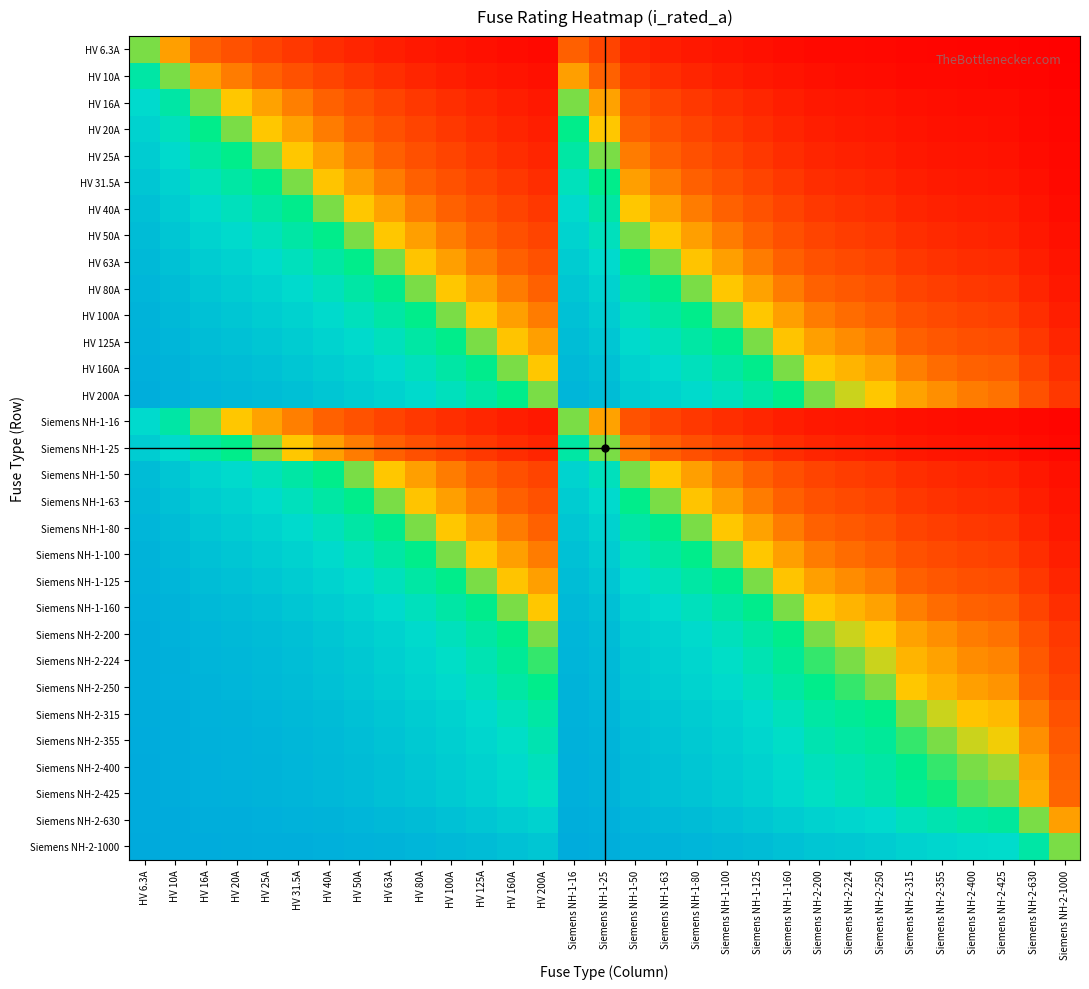

Reading left to right, transcribe all the data shown in this chart.

HV 6.3A: HV 6.3A=0.5	HV 10A=0.4	HV 16A=0.3	HV 20A=0.2	HV 25A=0.2	HV 31.5A=0.2	HV 40A=0.1	HV 50A=0.1	HV 63A=0.1	HV 80A=0.1	HV 100A=0.1	HV 125A=0.0	HV 160A=0.0	HV 200A=0.0	Siemens NH-1-16=0.3	Siemens NH-1-25=0.2	Siemens NH-1-50=0.1	Siemens NH-1-63=0.1	Siemens NH-1-80=0.1	Siemens NH-1-100=0.1	Siemens NH-1-125=0.0	Siemens NH-1-160=0.0	Siemens NH-2-200=0.0	Siemens NH-2-224=0.0	Siemens NH-2-250=0.0	Siemens NH-2-315=0.0	Siemens NH-2-355=0.0	Siemens NH-2-400=0.0	Siemens NH-2-425=0.0	Siemens NH-2-630=0.0	Siemens NH-2-1000=0.0
HV 10A: HV 6.3A=0.6	HV 10A=0.5	HV 16A=0.4	HV 20A=0.3	HV 25A=0.3	HV 31.5A=0.2	HV 40A=0.2	HV 50A=0.2	HV 63A=0.1	HV 80A=0.1	HV 100A=0.1	HV 125A=0.1	HV 160A=0.1	HV 200A=0.0	Siemens NH-1-16=0.4	Siemens NH-1-25=0.3	Siemens NH-1-50=0.2	Siemens NH-1-63=0.1	Siemens NH-1-80=0.1	Siemens NH-1-100=0.1	Siemens NH-1-125=0.1	Siemens NH-1-160=0.1	Siemens NH-2-200=0.0	Siemens NH-2-224=0.0	Siemens NH-2-250=0.0	Siemens NH-2-315=0.0	Siemens NH-2-355=0.0	Siemens NH-2-400=0.0	Siemens NH-2-425=0.0	Siemens NH-2-630=0.0	Siemens NH-2-1000=0.0
HV 16A: HV 6.3A=0.7	HV 10A=0.6	HV 16A=0.5	HV 20A=0.4	HV 25A=0.4	HV 31.5A=0.3	HV 40A=0.3	HV 50A=0.2	HV 63A=0.2	HV 80A=0.2	HV 100A=0.1	HV 125A=0.1	HV 160A=0.1	HV 200A=0.1	Siemens NH-1-16=0.5	Siemens NH-1-25=0.4	Siemens NH-1-50=0.2	Siemens NH-1-63=0.2	Siemens NH-1-80=0.2	Siemens NH-1-100=0.1	Siemens NH-1-125=0.1	Siemens NH-1-160=0.1	Siemens NH-2-200=0.1	Siemens NH-2-224=0.1	Siemens NH-2-250=0.1	Siemens NH-2-315=0.0	Siemens NH-2-355=0.0	Siemens NH-2-400=0.0	Siemens NH-2-425=0.0	Siemens NH-2-630=0.0	Siemens NH-2-1000=0.0
HV 20A: HV 6.3A=0.8	HV 10A=0.7	HV 16A=0.6	HV 20A=0.5	HV 25A=0.4	HV 31.5A=0.4	HV 40A=0.3	HV 50A=0.3	HV 63A=0.2	HV 80A=0.2	HV 100A=0.2	HV 125A=0.1	HV 160A=0.1	HV 200A=0.1	Siemens NH-1-16=0.6	Siemens NH-1-25=0.4	Siemens NH-1-50=0.3	Siemens NH-1-63=0.2	Siemens NH-1-80=0.2	Siemens NH-1-100=0.2	Siemens NH-1-125=0.1	Siemens NH-1-160=0.1	Siemens NH-2-200=0.1	Siemens NH-2-224=0.1	Siemens NH-2-250=0.1	Siemens NH-2-315=0.1	Siemens NH-2-355=0.1	Siemens NH-2-400=0.0	Siemens NH-2-425=0.0	Siemens NH-2-630=0.0	Siemens NH-2-1000=0.0
HV 25A: HV 6.3A=0.8	HV 10A=0.7	HV 16A=0.6	HV 20A=0.6	HV 25A=0.5	HV 31.5A=0.4	HV 40A=0.4	HV 50A=0.3	HV 63A=0.3	HV 80A=0.2	HV 100A=0.2	HV 125A=0.2	HV 160A=0.1	HV 200A=0.1	Siemens NH-1-16=0.6	Siemens NH-1-25=0.5	Siemens NH-1-50=0.3	Siemens NH-1-63=0.3	Siemens NH-1-80=0.2	Siemens NH-1-100=0.2	Siemens NH-1-125=0.2	Siemens NH-1-160=0.1	Siemens NH-2-200=0.1	Siemens NH-2-224=0.1	Siemens NH-2-250=0.1	Siemens NH-2-315=0.1	Siemens NH-2-355=0.1	Siemens NH-2-400=0.1	Siemens NH-2-425=0.1	Siemens NH-2-630=0.0	Siemens NH-2-1000=0.0
HV 31.5A: HV 6.3A=0.8	HV 10A=0.8	HV 16A=0.7	HV 20A=0.6	HV 25A=0.6	HV 31.5A=0.5	HV 40A=0.4	HV 50A=0.4	HV 63A=0.3	HV 80A=0.3	HV 100A=0.2	HV 125A=0.2	HV 160A=0.2	HV 200A=0.1	Siemens NH-1-16=0.7	Siemens NH-1-25=0.6	Siemens NH-1-50=0.4	Siemens NH-1-63=0.3	Siemens NH-1-80=0.3	Siemens NH-1-100=0.2	Siemens NH-1-125=0.2	Siemens NH-1-160=0.2	Siemens NH-2-200=0.1	Siemens NH-2-224=0.1	Siemens NH-2-250=0.1	Siemens NH-2-315=0.1	Siemens NH-2-355=0.1	Siemens NH-2-400=0.1	Siemens NH-2-425=0.1	Siemens NH-2-630=0.0	Siemens NH-2-1000=0.0
HV 40A: HV 6.3A=0.9	HV 10A=0.8	HV 16A=0.7	HV 20A=0.7	HV 25A=0.6	HV 31.5A=0.6	HV 40A=0.5	HV 50A=0.4	HV 63A=0.4	HV 80A=0.3	HV 100A=0.3	HV 125A=0.2	HV 160A=0.2	HV 200A=0.2	Siemens NH-1-16=0.7	Siemens NH-1-25=0.6	Siemens NH-1-50=0.4	Siemens NH-1-63=0.4	Siemens NH-1-80=0.3	Siemens NH-1-100=0.3	Siemens NH-1-125=0.2	Siemens NH-1-160=0.2	Siemens NH-2-200=0.2	Siemens NH-2-224=0.2	Siemens NH-2-250=0.1	Siemens NH-2-315=0.1	Siemens NH-2-355=0.1	Siemens NH-2-400=0.1	Siemens NH-2-425=0.1	Siemens NH-2-630=0.1	Siemens NH-2-1000=0.0
HV 50A: HV 6.3A=0.9	HV 10A=0.8	HV 16A=0.8	HV 20A=0.7	HV 25A=0.7	HV 31.5A=0.6	HV 40A=0.6	HV 50A=0.5	HV 63A=0.4	HV 80A=0.4	HV 100A=0.3	HV 125A=0.3	HV 160A=0.2	HV 200A=0.2	Siemens NH-1-16=0.8	Siemens NH-1-25=0.7	Siemens NH-1-50=0.5	Siemens NH-1-63=0.4	Siemens NH-1-80=0.4	Siemens NH-1-100=0.3	Siemens NH-1-125=0.3	Siemens NH-1-160=0.2	Siemens NH-2-200=0.2	Siemens NH-2-224=0.2	Siemens NH-2-250=0.2	Siemens NH-2-315=0.1	Siemens NH-2-355=0.1	Siemens NH-2-400=0.1	Siemens NH-2-425=0.1	Siemens NH-2-630=0.1	Siemens NH-2-1000=0.0
HV 63A: HV 6.3A=0.9	HV 10A=0.9	HV 16A=0.8	HV 20A=0.8	HV 25A=0.7	HV 31.5A=0.7	HV 40A=0.6	HV 50A=0.6	HV 63A=0.5	HV 80A=0.4	HV 100A=0.4	HV 125A=0.3	HV 160A=0.3	HV 200A=0.2	Siemens NH-1-16=0.8	Siemens NH-1-25=0.7	Siemens NH-1-50=0.6	Siemens NH-1-63=0.5	Siemens NH-1-80=0.4	Siemens NH-1-100=0.4	Siemens NH-1-125=0.3	Siemens NH-1-160=0.3	Siemens NH-2-200=0.2	Siemens NH-2-224=0.2	Siemens NH-2-250=0.2	Siemens NH-2-315=0.2	Siemens NH-2-355=0.2	Siemens NH-2-400=0.1	Siemens NH-2-425=0.1	Siemens NH-2-630=0.1	Siemens NH-2-1000=0.1
HV 80A: HV 6.3A=0.9	HV 10A=0.9	HV 16A=0.8	HV 20A=0.8	HV 25A=0.8	HV 31.5A=0.7	HV 40A=0.7	HV 50A=0.6	HV 63A=0.6	HV 80A=0.5	HV 100A=0.4	HV 125A=0.4	HV 160A=0.3	HV 200A=0.3	Siemens NH-1-16=0.8	Siemens NH-1-25=0.8	Siemens NH-1-50=0.6	Siemens NH-1-63=0.6	Siemens NH-1-80=0.5	Siemens NH-1-100=0.4	Siemens NH-1-125=0.4	Siemens NH-1-160=0.3	Siemens NH-2-200=0.3	Siemens NH-2-224=0.3	Siemens NH-2-250=0.2	Siemens NH-2-315=0.2	Siemens NH-2-355=0.2	Siemens NH-2-400=0.2	Siemens NH-2-425=0.2	Siemens NH-2-630=0.1	Siemens NH-2-1000=0.1
HV 100A: HV 6.3A=0.9	HV 10A=0.9	HV 16A=0.9	HV 20A=0.8	HV 25A=0.8	HV 31.5A=0.8	HV 40A=0.7	HV 50A=0.7	HV 63A=0.6	HV 80A=0.6	HV 100A=0.5	HV 125A=0.4	HV 160A=0.4	HV 200A=0.3	Siemens NH-1-16=0.9	Siemens NH-1-25=0.8	Siemens NH-1-50=0.7	Siemens NH-1-63=0.6	Siemens NH-1-80=0.6	Siemens NH-1-100=0.5	Siemens NH-1-125=0.4	Siemens NH-1-160=0.4	Siemens NH-2-200=0.3	Siemens NH-2-224=0.3	Siemens NH-2-250=0.3	Siemens NH-2-315=0.2	Siemens NH-2-355=0.2	Siemens NH-2-400=0.2	Siemens NH-2-425=0.2	Siemens NH-2-630=0.1	Siemens NH-2-1000=0.1
HV 125A: HV 6.3A=1.0	HV 10A=0.9	HV 16A=0.9	HV 20A=0.9	HV 25A=0.8	HV 31.5A=0.8	HV 40A=0.8	HV 50A=0.7	HV 63A=0.7	HV 80A=0.6	HV 100A=0.6	HV 125A=0.5	HV 160A=0.4	HV 200A=0.4	Siemens NH-1-16=0.9	Siemens NH-1-25=0.8	Siemens NH-1-50=0.7	Siemens NH-1-63=0.7	Siemens NH-1-80=0.6	Siemens NH-1-100=0.6	Siemens NH-1-125=0.5	Siemens NH-1-160=0.4	Siemens NH-2-200=0.4	Siemens NH-2-224=0.4	Siemens NH-2-250=0.3	Siemens NH-2-315=0.3	Siemens NH-2-355=0.3	Siemens NH-2-400=0.2	Siemens NH-2-425=0.2	Siemens NH-2-630=0.2	Siemens NH-2-1000=0.1
HV 160A: HV 6.3A=1.0	HV 10A=0.9	HV 16A=0.9	HV 20A=0.9	HV 25A=0.9	HV 31.5A=0.8	HV 40A=0.8	HV 50A=0.8	HV 63A=0.7	HV 80A=0.7	HV 100A=0.6	HV 125A=0.6	HV 160A=0.5	HV 200A=0.4	Siemens NH-1-16=0.9	Siemens NH-1-25=0.9	Siemens NH-1-50=0.8	Siemens NH-1-63=0.7	Siemens NH-1-80=0.7	Siemens NH-1-100=0.6	Siemens NH-1-125=0.6	Siemens NH-1-160=0.5	Siemens NH-2-200=0.4	Siemens NH-2-224=0.4	Siemens NH-2-250=0.4	Siemens NH-2-315=0.3	Siemens NH-2-355=0.3	Siemens NH-2-400=0.3	Siemens NH-2-425=0.3	Siemens NH-2-630=0.2	Siemens NH-2-1000=0.1
HV 200A: HV 6.3A=1.0	HV 10A=1.0	HV 16A=0.9	HV 20A=0.9	HV 25A=0.9	HV 31.5A=0.9	HV 40A=0.8	HV 50A=0.8	HV 63A=0.8	HV 80A=0.7	HV 100A=0.7	HV 125A=0.6	HV 160A=0.6	HV 200A=0.5	Siemens NH-1-16=0.9	Siemens NH-1-25=0.9	Siemens NH-1-50=0.8	Siemens NH-1-63=0.8	Siemens NH-1-80=0.7	Siemens NH-1-100=0.7	Siemens NH-1-125=0.6	Siemens NH-1-160=0.6	Siemens NH-2-200=0.5	Siemens NH-2-224=0.5	Siemens NH-2-250=0.4	Siemens NH-2-315=0.4	Siemens NH-2-355=0.4	Siemens NH-2-400=0.3	Siemens NH-2-425=0.3	Siemens NH-2-630=0.2	Siemens NH-2-1000=0.2
Siemens NH-1-16: HV 6.3A=0.7	HV 10A=0.6	HV 16A=0.5	HV 20A=0.4	HV 25A=0.4	HV 31.5A=0.3	HV 40A=0.3	HV 50A=0.2	HV 63A=0.2	HV 80A=0.2	HV 100A=0.1	HV 125A=0.1	HV 160A=0.1	HV 200A=0.1	Siemens NH-1-16=0.5	Siemens NH-1-25=0.4	Siemens NH-1-50=0.2	Siemens NH-1-63=0.2	Siemens NH-1-80=0.2	Siemens NH-1-100=0.1	Siemens NH-1-125=0.1	Siemens NH-1-160=0.1	Siemens NH-2-200=0.1	Siemens NH-2-224=0.1	Siemens NH-2-250=0.1	Siemens NH-2-315=0.0	Siemens NH-2-355=0.0	Siemens NH-2-400=0.0	Siemens NH-2-425=0.0	Siemens NH-2-630=0.0	Siemens NH-2-1000=0.0
Siemens NH-1-25: HV 6.3A=0.8	HV 10A=0.7	HV 16A=0.6	HV 20A=0.6	HV 25A=0.5	HV 31.5A=0.4	HV 40A=0.4	HV 50A=0.3	HV 63A=0.3	HV 80A=0.2	HV 100A=0.2	HV 125A=0.2	HV 160A=0.1	HV 200A=0.1	Siemens NH-1-16=0.6	Siemens NH-1-25=0.5	Siemens NH-1-50=0.3	Siemens NH-1-63=0.3	Siemens NH-1-80=0.2	Siemens NH-1-100=0.2	Siemens NH-1-125=0.2	Siemens NH-1-160=0.1	Siemens NH-2-200=0.1	Siemens NH-2-224=0.1	Siemens NH-2-250=0.1	Siemens NH-2-315=0.1	Siemens NH-2-355=0.1	Siemens NH-2-400=0.1	Siemens NH-2-425=0.1	Siemens NH-2-630=0.0	Siemens NH-2-1000=0.0
Siemens NH-1-50: HV 6.3A=0.9	HV 10A=0.8	HV 16A=0.8	HV 20A=0.7	HV 25A=0.7	HV 31.5A=0.6	HV 40A=0.6	HV 50A=0.5	HV 63A=0.4	HV 80A=0.4	HV 100A=0.3	HV 125A=0.3	HV 160A=0.2	HV 200A=0.2	Siemens NH-1-16=0.8	Siemens NH-1-25=0.7	Siemens NH-1-50=0.5	Siemens NH-1-63=0.4	Siemens NH-1-80=0.4	Siemens NH-1-100=0.3	Siemens NH-1-125=0.3	Siemens NH-1-160=0.2	Siemens NH-2-200=0.2	Siemens NH-2-224=0.2	Siemens NH-2-250=0.2	Siemens NH-2-315=0.1	Siemens NH-2-355=0.1	Siemens NH-2-400=0.1	Siemens NH-2-425=0.1	Siemens NH-2-630=0.1	Siemens NH-2-1000=0.0
Siemens NH-1-63: HV 6.3A=0.9	HV 10A=0.9	HV 16A=0.8	HV 20A=0.8	HV 25A=0.7	HV 31.5A=0.7	HV 40A=0.6	HV 50A=0.6	HV 63A=0.5	HV 80A=0.4	HV 100A=0.4	HV 125A=0.3	HV 160A=0.3	HV 200A=0.2	Siemens NH-1-16=0.8	Siemens NH-1-25=0.7	Siemens NH-1-50=0.6	Siemens NH-1-63=0.5	Siemens NH-1-80=0.4	Siemens NH-1-100=0.4	Siemens NH-1-125=0.3	Siemens NH-1-160=0.3	Siemens NH-2-200=0.2	Siemens NH-2-224=0.2	Siemens NH-2-250=0.2	Siemens NH-2-315=0.2	Siemens NH-2-355=0.2	Siemens NH-2-400=0.1	Siemens NH-2-425=0.1	Siemens NH-2-630=0.1	Siemens NH-2-1000=0.1
Siemens NH-1-80: HV 6.3A=0.9	HV 10A=0.9	HV 16A=0.8	HV 20A=0.8	HV 25A=0.8	HV 31.5A=0.7	HV 40A=0.7	HV 50A=0.6	HV 63A=0.6	HV 80A=0.5	HV 100A=0.4	HV 125A=0.4	HV 160A=0.3	HV 200A=0.3	Siemens NH-1-16=0.8	Siemens NH-1-25=0.8	Siemens NH-1-50=0.6	Siemens NH-1-63=0.6	Siemens NH-1-80=0.5	Siemens NH-1-100=0.4	Siemens NH-1-125=0.4	Siemens NH-1-160=0.3	Siemens NH-2-200=0.3	Siemens NH-2-224=0.3	Siemens NH-2-250=0.2	Siemens NH-2-315=0.2	Siemens NH-2-355=0.2	Siemens NH-2-400=0.2	Siemens NH-2-425=0.2	Siemens NH-2-630=0.1	Siemens NH-2-1000=0.1
Siemens NH-1-100: HV 6.3A=0.9	HV 10A=0.9	HV 16A=0.9	HV 20A=0.8	HV 25A=0.8	HV 31.5A=0.8	HV 40A=0.7	HV 50A=0.7	HV 63A=0.6	HV 80A=0.6	HV 100A=0.5	HV 125A=0.4	HV 160A=0.4	HV 200A=0.3	Siemens NH-1-16=0.9	Siemens NH-1-25=0.8	Siemens NH-1-50=0.7	Siemens NH-1-63=0.6	Siemens NH-1-80=0.6	Siemens NH-1-100=0.5	Siemens NH-1-125=0.4	Siemens NH-1-160=0.4	Siemens NH-2-200=0.3	Siemens NH-2-224=0.3	Siemens NH-2-250=0.3	Siemens NH-2-315=0.2	Siemens NH-2-355=0.2	Siemens NH-2-400=0.2	Siemens NH-2-425=0.2	Siemens NH-2-630=0.1	Siemens NH-2-1000=0.1
Siemens NH-1-125: HV 6.3A=1.0	HV 10A=0.9	HV 16A=0.9	HV 20A=0.9	HV 25A=0.8	HV 31.5A=0.8	HV 40A=0.8	HV 50A=0.7	HV 63A=0.7	HV 80A=0.6	HV 100A=0.6	HV 125A=0.5	HV 160A=0.4	HV 200A=0.4	Siemens NH-1-16=0.9	Siemens NH-1-25=0.8	Siemens NH-1-50=0.7	Siemens NH-1-63=0.7	Siemens NH-1-80=0.6	Siemens NH-1-100=0.6	Siemens NH-1-125=0.5	Siemens NH-1-160=0.4	Siemens NH-2-200=0.4	Siemens NH-2-224=0.4	Siemens NH-2-250=0.3	Siemens NH-2-315=0.3	Siemens NH-2-355=0.3	Siemens NH-2-400=0.2	Siemens NH-2-425=0.2	Siemens NH-2-630=0.2	Siemens NH-2-1000=0.1
Siemens NH-1-160: HV 6.3A=1.0	HV 10A=0.9	HV 16A=0.9	HV 20A=0.9	HV 25A=0.9	HV 31.5A=0.8	HV 40A=0.8	HV 50A=0.8	HV 63A=0.7	HV 80A=0.7	HV 100A=0.6	HV 125A=0.6	HV 160A=0.5	HV 200A=0.4	Siemens NH-1-16=0.9	Siemens NH-1-25=0.9	Siemens NH-1-50=0.8	Siemens NH-1-63=0.7	Siemens NH-1-80=0.7	Siemens NH-1-100=0.6	Siemens NH-1-125=0.6	Siemens NH-1-160=0.5	Siemens NH-2-200=0.4	Siemens NH-2-224=0.4	Siemens NH-2-250=0.4	Siemens NH-2-315=0.3	Siemens NH-2-355=0.3	Siemens NH-2-400=0.3	Siemens NH-2-425=0.3	Siemens NH-2-630=0.2	Siemens NH-2-1000=0.1
Siemens NH-2-200: HV 6.3A=1.0	HV 10A=1.0	HV 16A=0.9	HV 20A=0.9	HV 25A=0.9	HV 31.5A=0.9	HV 40A=0.8	HV 50A=0.8	HV 63A=0.8	HV 80A=0.7	HV 100A=0.7	HV 125A=0.6	HV 160A=0.6	HV 200A=0.5	Siemens NH-1-16=0.9	Siemens NH-1-25=0.9	Siemens NH-1-50=0.8	Siemens NH-1-63=0.8	Siemens NH-1-80=0.7	Siemens NH-1-100=0.7	Siemens NH-1-125=0.6	Siemens NH-1-160=0.6	Siemens NH-2-200=0.5	Siemens NH-2-224=0.5	Siemens NH-2-250=0.4	Siemens NH-2-315=0.4	Siemens NH-2-355=0.4	Siemens NH-2-400=0.3	Siemens NH-2-425=0.3	Siemens NH-2-630=0.2	Siemens NH-2-1000=0.2
Siemens NH-2-224: HV 6.3A=1.0	HV 10A=1.0	HV 16A=0.9	HV 20A=0.9	HV 25A=0.9	HV 31.5A=0.9	HV 40A=0.8	HV 50A=0.8	HV 63A=0.8	HV 80A=0.7	HV 100A=0.7	HV 125A=0.6	HV 160A=0.6	HV 200A=0.5	Siemens NH-1-16=0.9	Siemens NH-1-25=0.9	Siemens NH-1-50=0.8	Siemens NH-1-63=0.8	Siemens NH-1-80=0.7	Siemens NH-1-100=0.7	Siemens NH-1-125=0.6	Siemens NH-1-160=0.6	Siemens NH-2-200=0.5	Siemens NH-2-224=0.5	Siemens NH-2-250=0.5	Siemens NH-2-315=0.4	Siemens NH-2-355=0.4	Siemens NH-2-400=0.4	Siemens NH-2-425=0.3	Siemens NH-2-630=0.3	Siemens NH-2-1000=0.2
Siemens NH-2-250: HV 6.3A=1.0	HV 10A=1.0	HV 16A=0.9	HV 20A=0.9	HV 25A=0.9	HV 31.5A=0.9	HV 40A=0.9	HV 50A=0.8	HV 63A=0.8	HV 80A=0.8	HV 100A=0.7	HV 125A=0.7	HV 160A=0.6	HV 200A=0.6	Siemens NH-1-16=0.9	Siemens NH-1-25=0.9	Siemens NH-1-50=0.8	Siemens NH-1-63=0.8	Siemens NH-1-80=0.8	Siemens NH-1-100=0.7	Siemens NH-1-125=0.7	Siemens NH-1-160=0.6	Siemens NH-2-200=0.6	Siemens NH-2-224=0.5	Siemens NH-2-250=0.5	Siemens NH-2-315=0.4	Siemens NH-2-355=0.4	Siemens NH-2-400=0.4	Siemens NH-2-425=0.4	Siemens NH-2-630=0.3	Siemens NH-2-1000=0.2
Siemens NH-2-315: HV 6.3A=1.0	HV 10A=1.0	HV 16A=1.0	HV 20A=0.9	HV 25A=0.9	HV 31.5A=0.9	HV 40A=0.9	HV 50A=0.9	HV 63A=0.8	HV 80A=0.8	HV 100A=0.8	HV 125A=0.7	HV 160A=0.7	HV 200A=0.6	Siemens NH-1-16=1.0	Siemens NH-1-25=0.9	Siemens NH-1-50=0.9	Siemens NH-1-63=0.8	Siemens NH-1-80=0.8	Siemens NH-1-100=0.8	Siemens NH-1-125=0.7	Siemens NH-1-160=0.7	Siemens NH-2-200=0.6	Siemens NH-2-224=0.6	Siemens NH-2-250=0.6	Siemens NH-2-315=0.5	Siemens NH-2-355=0.5	Siemens NH-2-400=0.4	Siemens NH-2-425=0.4	Siemens NH-2-630=0.3	Siemens NH-2-1000=0.2
Siemens NH-2-355: HV 6.3A=1.0	HV 10A=1.0	HV 16A=1.0	HV 20A=0.9	HV 25A=0.9	HV 31.5A=0.9	HV 40A=0.9	HV 50A=0.9	HV 63A=0.8	HV 80A=0.8	HV 100A=0.8	HV 125A=0.7	HV 160A=0.7	HV 200A=0.6	Siemens NH-1-16=1.0	Siemens NH-1-25=0.9	Siemens NH-1-50=0.9	Siemens NH-1-63=0.8	Siemens NH-1-80=0.8	Siemens NH-1-100=0.8	Siemens NH-1-125=0.7	Siemens NH-1-160=0.7	Siemens NH-2-200=0.6	Siemens NH-2-224=0.6	Siemens NH-2-250=0.6	Siemens NH-2-315=0.5	Siemens NH-2-355=0.5	Siemens NH-2-400=0.5	Siemens NH-2-425=0.5	Siemens NH-2-630=0.4	Siemens NH-2-1000=0.3
Siemens NH-2-400: HV 6.3A=1.0	HV 10A=1.0	HV 16A=1.0	HV 20A=1.0	HV 25A=0.9	HV 31.5A=0.9	HV 40A=0.9	HV 50A=0.9	HV 63A=0.9	HV 80A=0.8	HV 100A=0.8	HV 125A=0.8	HV 160A=0.7	HV 200A=0.7	Siemens NH-1-16=1.0	Siemens NH-1-25=0.9	Siemens NH-1-50=0.9	Siemens NH-1-63=0.9	Siemens NH-1-80=0.8	Siemens NH-1-100=0.8	Siemens NH-1-125=0.8	Siemens NH-1-160=0.7	Siemens NH-2-200=0.7	Siemens NH-2-224=0.6	Siemens NH-2-250=0.6	Siemens NH-2-315=0.6	Siemens NH-2-355=0.5	Siemens NH-2-400=0.5	Siemens NH-2-425=0.5	Siemens NH-2-630=0.4	Siemens NH-2-1000=0.3
Siemens NH-2-425: HV 6.3A=1.0	HV 10A=1.0	HV 16A=1.0	HV 20A=1.0	HV 25A=0.9	HV 31.5A=0.9	HV 40A=0.9	HV 50A=0.9	HV 63A=0.9	HV 80A=0.8	HV 100A=0.8	HV 125A=0.8	HV 160A=0.7	HV 200A=0.7	Siemens NH-1-16=1.0	Siemens NH-1-25=0.9	Siemens NH-1-50=0.9	Siemens NH-1-63=0.9	Siemens NH-1-80=0.8	Siemens NH-1-100=0.8	Siemens NH-1-125=0.8	Siemens NH-1-160=0.7	Siemens NH-2-200=0.7	Siemens NH-2-224=0.7	Siemens NH-2-250=0.6	Siemens NH-2-315=0.6	Siemens NH-2-355=0.5	Siemens NH-2-400=0.5	Siemens NH-2-425=0.5	Siemens NH-2-630=0.4	Siemens NH-2-1000=0.3
Siemens NH-2-630: HV 6.3A=1.0	HV 10A=1.0	HV 16A=1.0	HV 20A=1.0	HV 25A=1.0	HV 31.5A=1.0	HV 40A=0.9	HV 50A=0.9	HV 63A=0.9	HV 80A=0.9	HV 100A=0.9	HV 125A=0.8	HV 160A=0.8	HV 200A=0.8	Siemens NH-1-16=1.0	Siemens NH-1-25=1.0	Siemens NH-1-50=0.9	Siemens NH-1-63=0.9	Siemens NH-1-80=0.9	Siemens NH-1-100=0.9	Siemens NH-1-125=0.8	Siemens NH-1-160=0.8	Siemens NH-2-200=0.8	Siemens NH-2-224=0.7	Siemens NH-2-250=0.7	Siemens NH-2-315=0.7	Siemens NH-2-355=0.6	Siemens NH-2-400=0.6	Siemens NH-2-425=0.6	Siemens NH-2-630=0.5	Siemens NH-2-1000=0.4
Siemens NH-2-1000: HV 6.3A=1.0	HV 10A=1.0	HV 16A=1.0	HV 20A=1.0	HV 25A=1.0	HV 31.5A=1.0	HV 40A=1.0	HV 50A=1.0	HV 63A=0.9	HV 80A=0.9	HV 100A=0.9	HV 125A=0.9	HV 160A=0.9	HV 200A=0.8	Siemens NH-1-16=1.0	Siemens NH-1-25=1.0	Siemens NH-1-50=1.0	Siemens NH-1-63=0.9	Siemens NH-1-80=0.9	Siemens NH-1-100=0.9	Siemens NH-1-125=0.9	Siemens NH-1-160=0.9	Siemens NH-2-200=0.8	Siemens NH-2-224=0.8	Siemens NH-2-250=0.8	Siemens NH-2-315=0.8	Siemens NH-2-355=0.7	Siemens NH-2-400=0.7	Siemens NH-2-425=0.7	Siemens NH-2-630=0.6	Siemens NH-2-1000=0.5